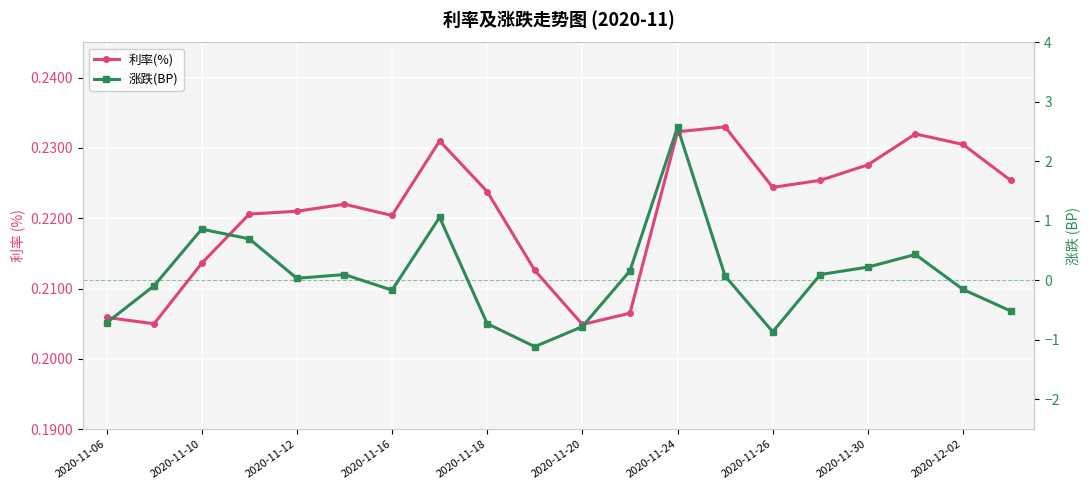

Reading left to right, what are all the values shown in this chart?

利率(%): 0.2	0.2	0.2	0.2	0.2	0.2	0.2	0.2	0.2	0.2	0.2	0.2	0.2	0.2	0.2	0.2	0.2	0.2	0.2	0.2
涨跌(BP): -0.7	-0.1	0.9	0.7	0.0	0.1	-0.2	1.1	-0.7	-1.1	-0.8	0.2	2.6	0.1	-0.9	0.1	0.2	0.4	-0.1	-0.5